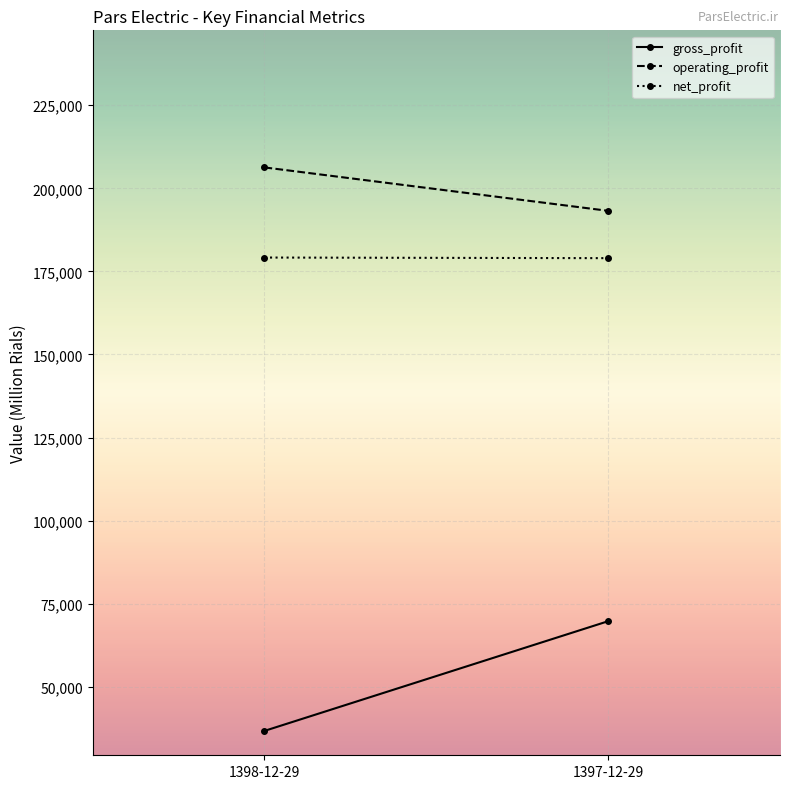

Is the value of operating_profit at 1397-12-29 greater than the value of net_profit at 1398-12-29?

Yes